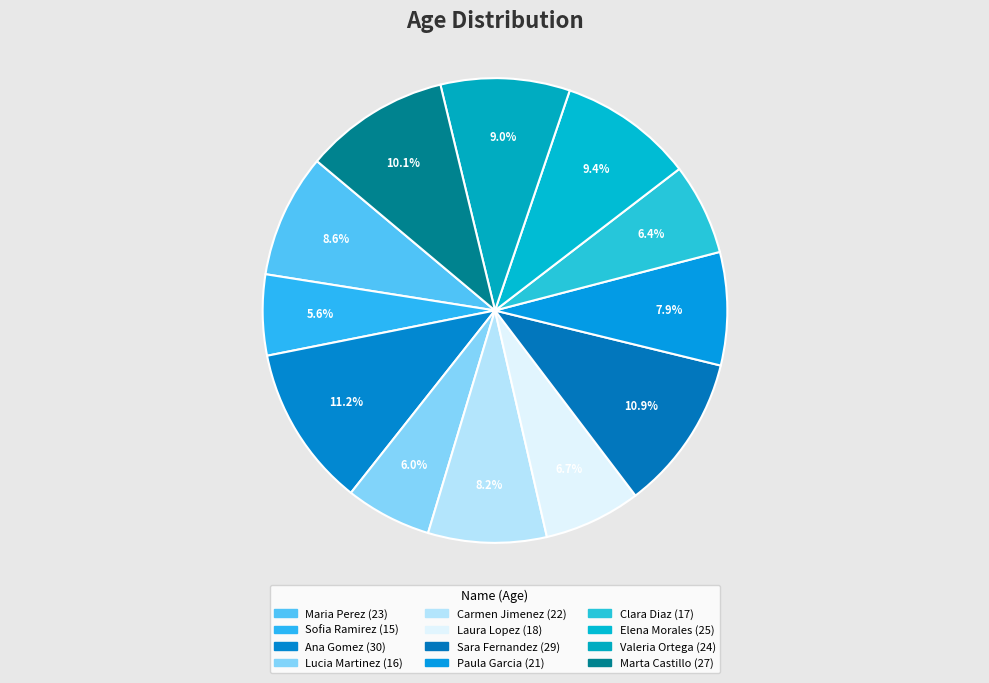

What is the smallest slice in the pie chart?

Sofia Ramirez